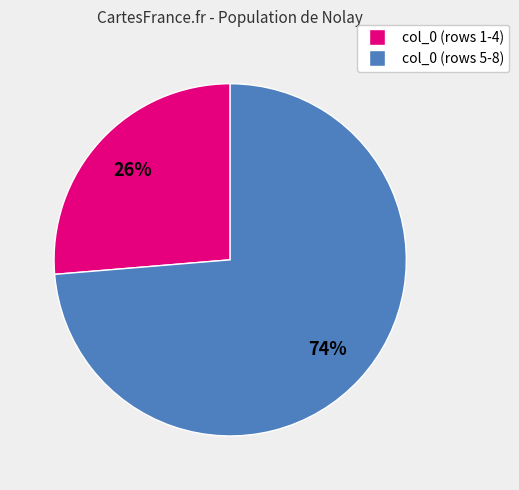

Does any single category account for the majority?

Yes